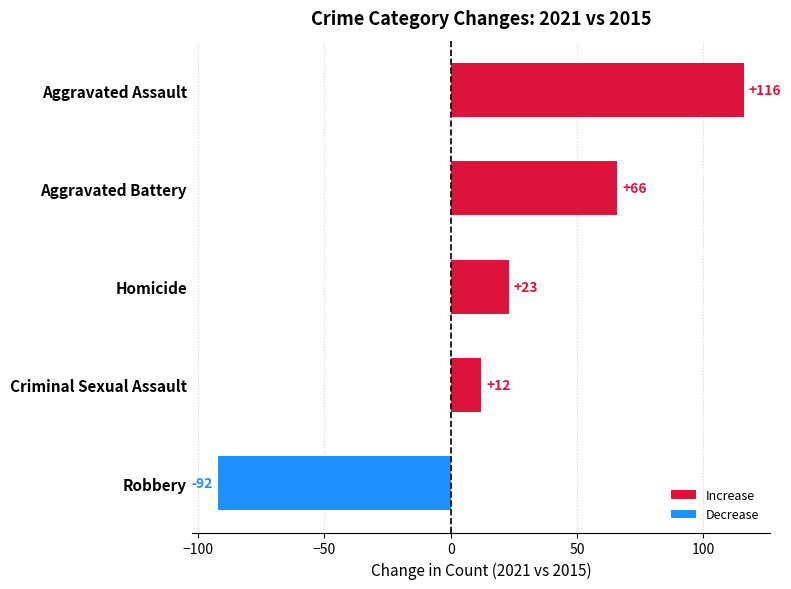

Between Aggravated Battery and Criminal Sexual Assault, which is larger?

Aggravated Battery